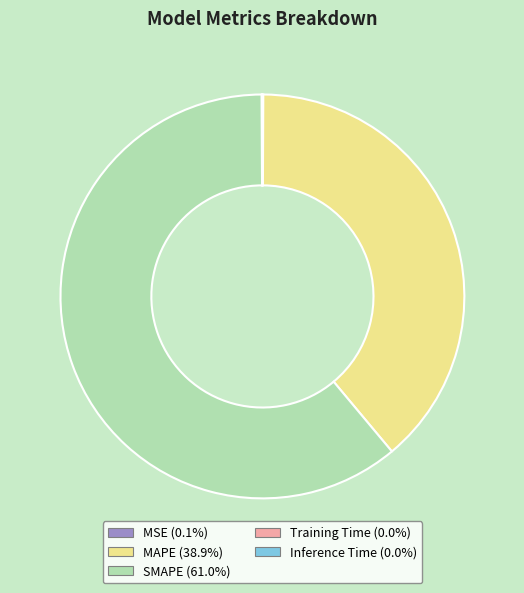

Which category has the biggest portion of the pie?

SMAPE